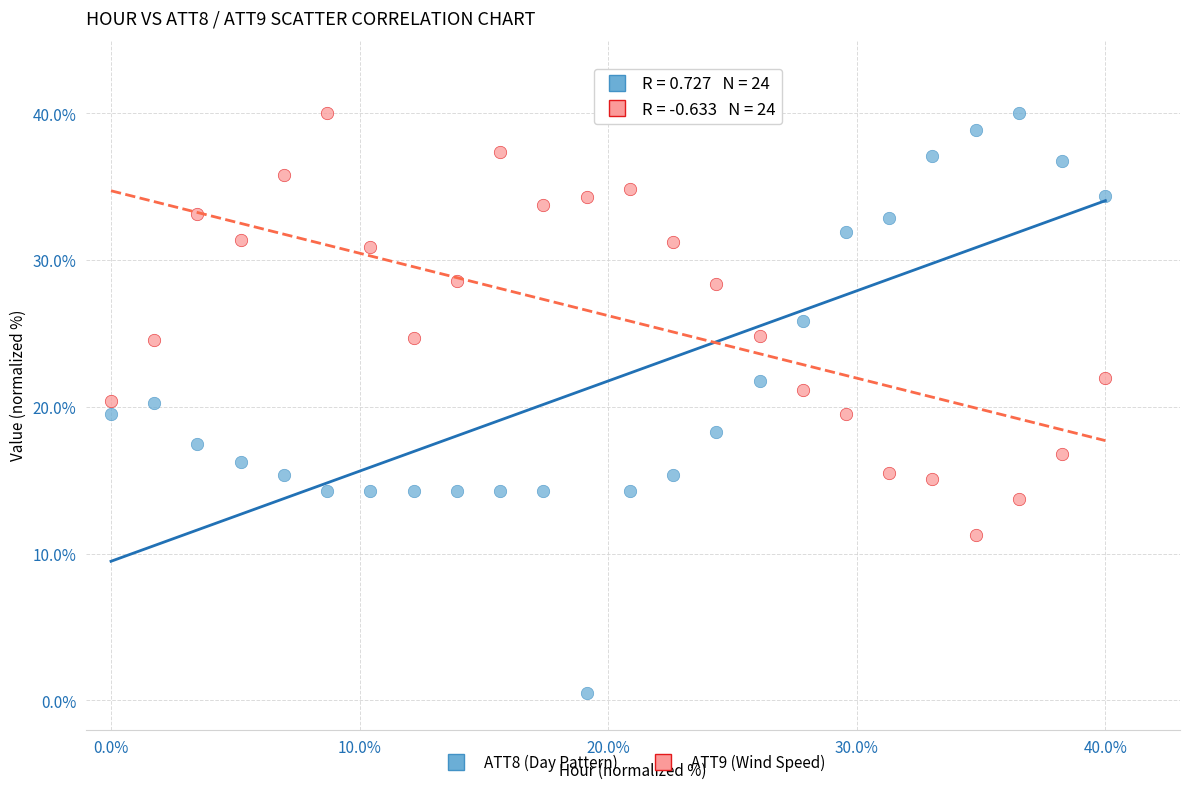

Which series has the largest Y range (max minus min)?

ATT8 (Day Pattern)